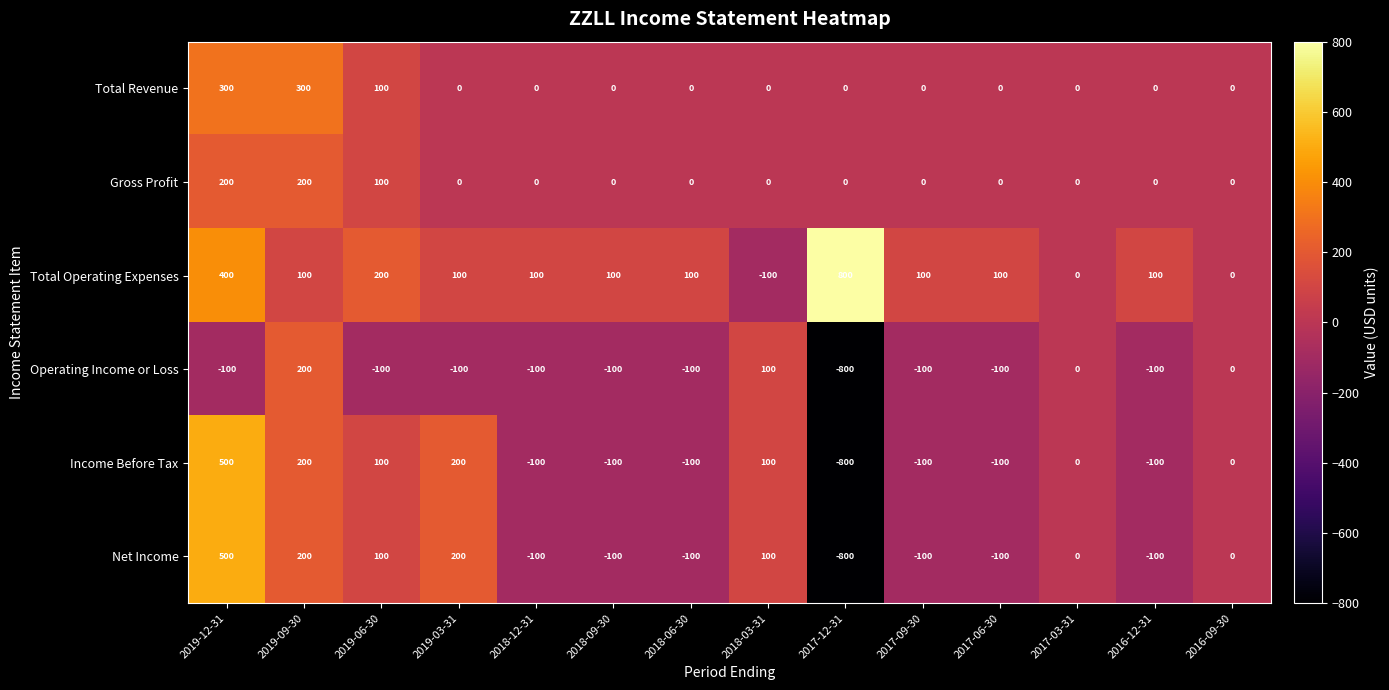

At how many categories does at least one series exceed 346?

2